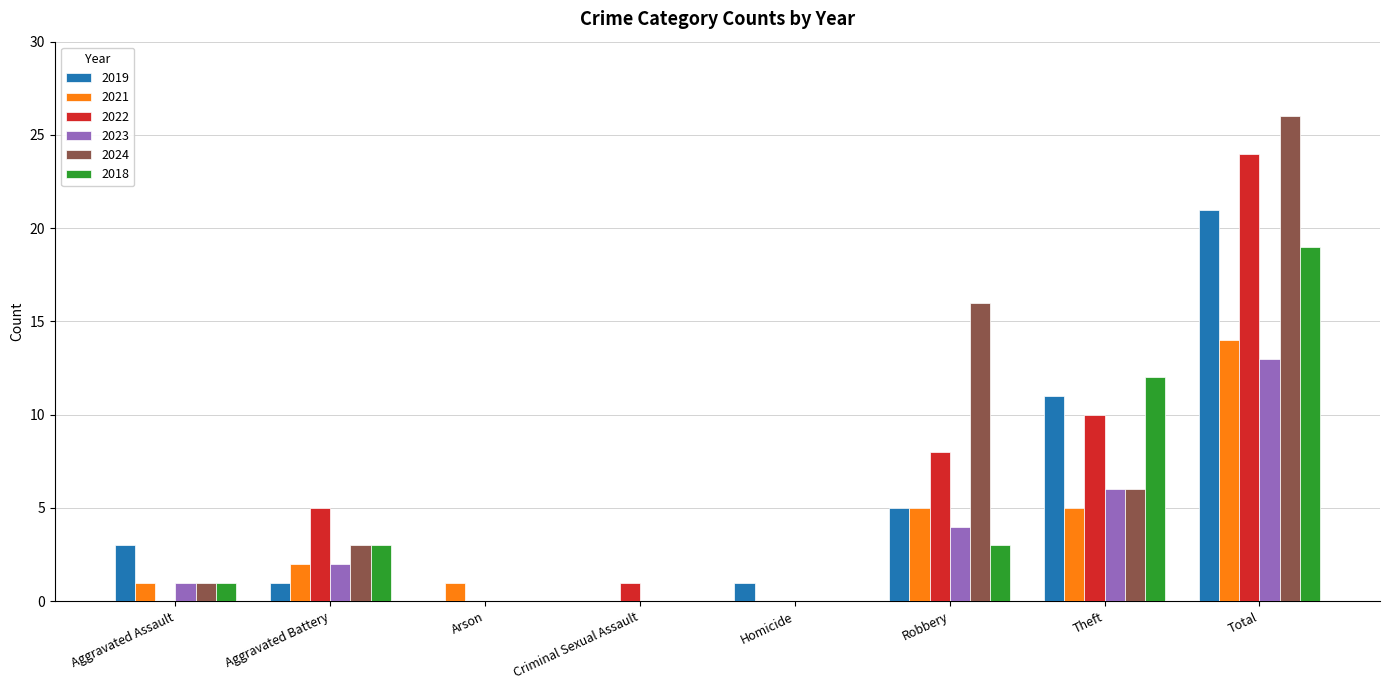

How many groups of bars are there?

8